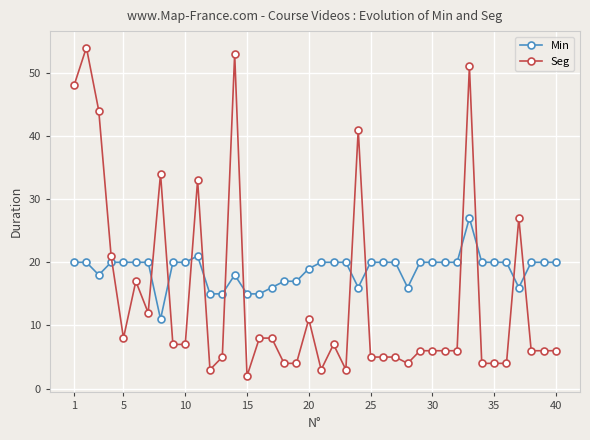

What is the greatest value displayed?

54